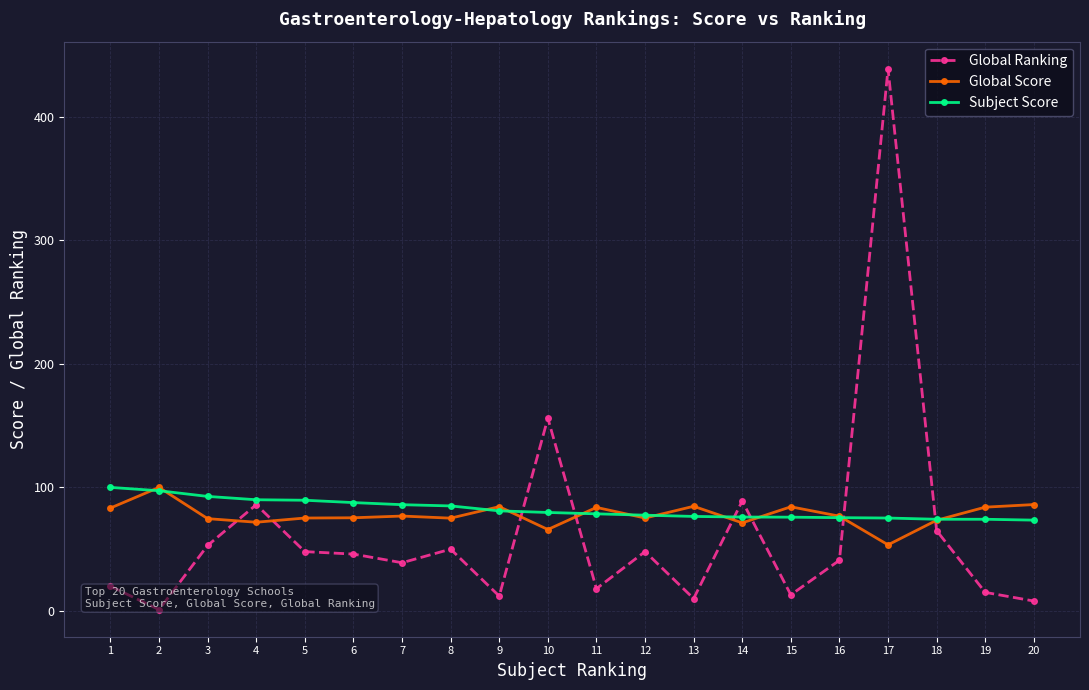

What is the average value of the Subject Score series?

82.3